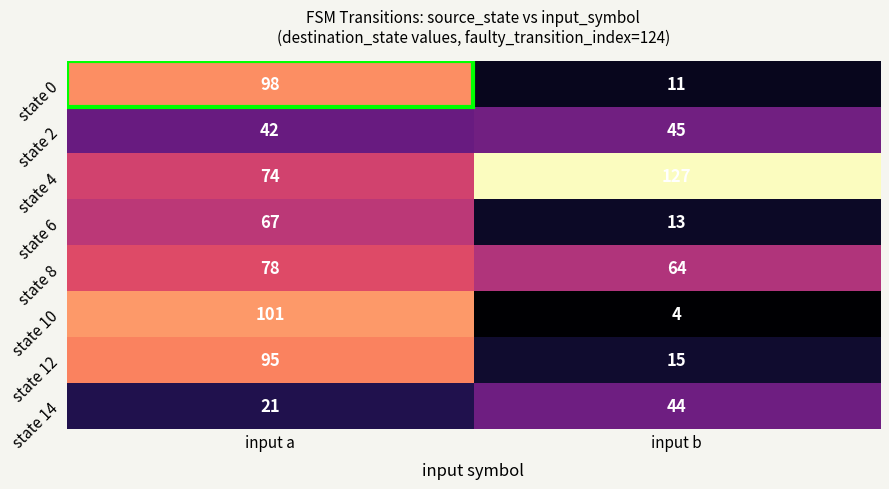

Which series has the largest total across all categories?

state 4